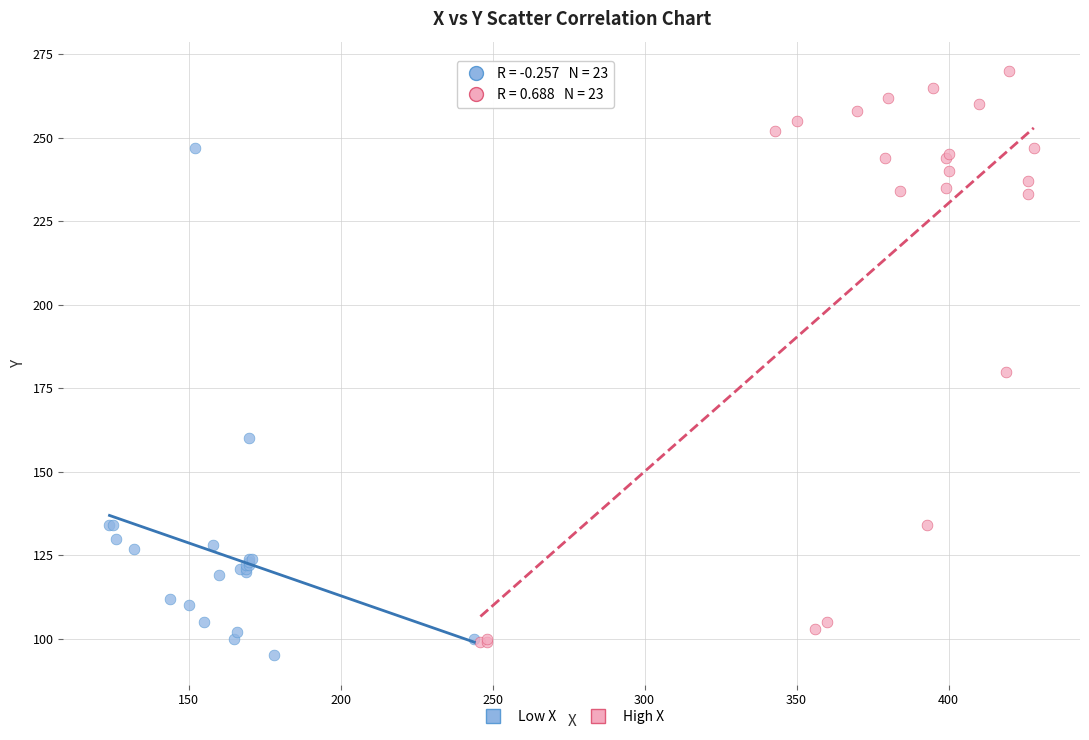

Which series contains the highest Y value?

High X